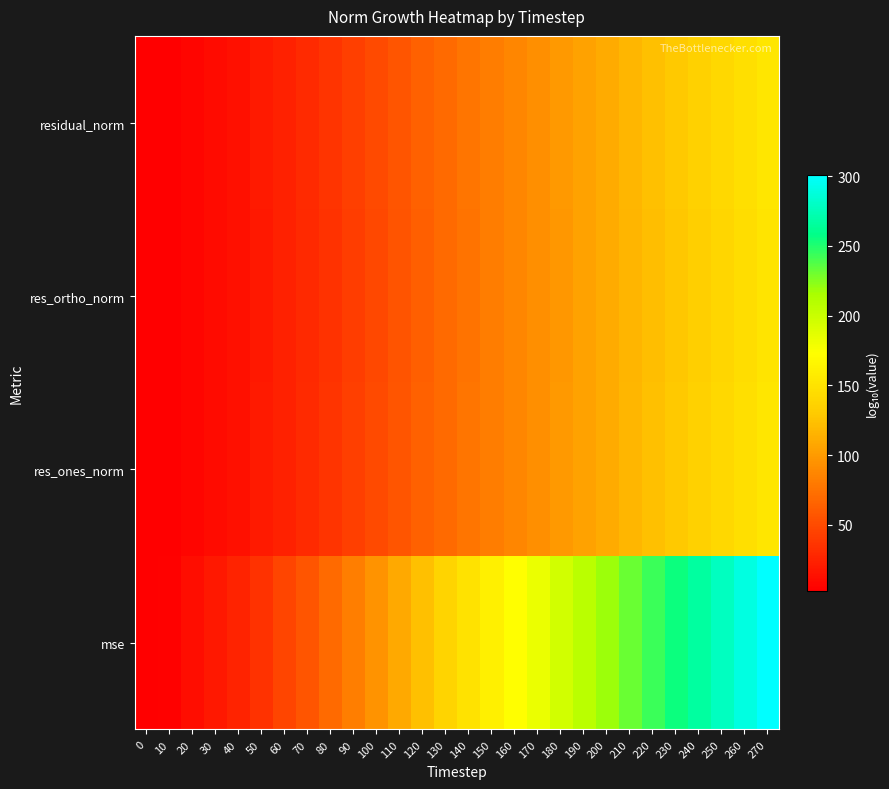

Rank the series at 20 from lowest to highest value.

res_ortho_norm, res_ones_norm, residual_norm, mse